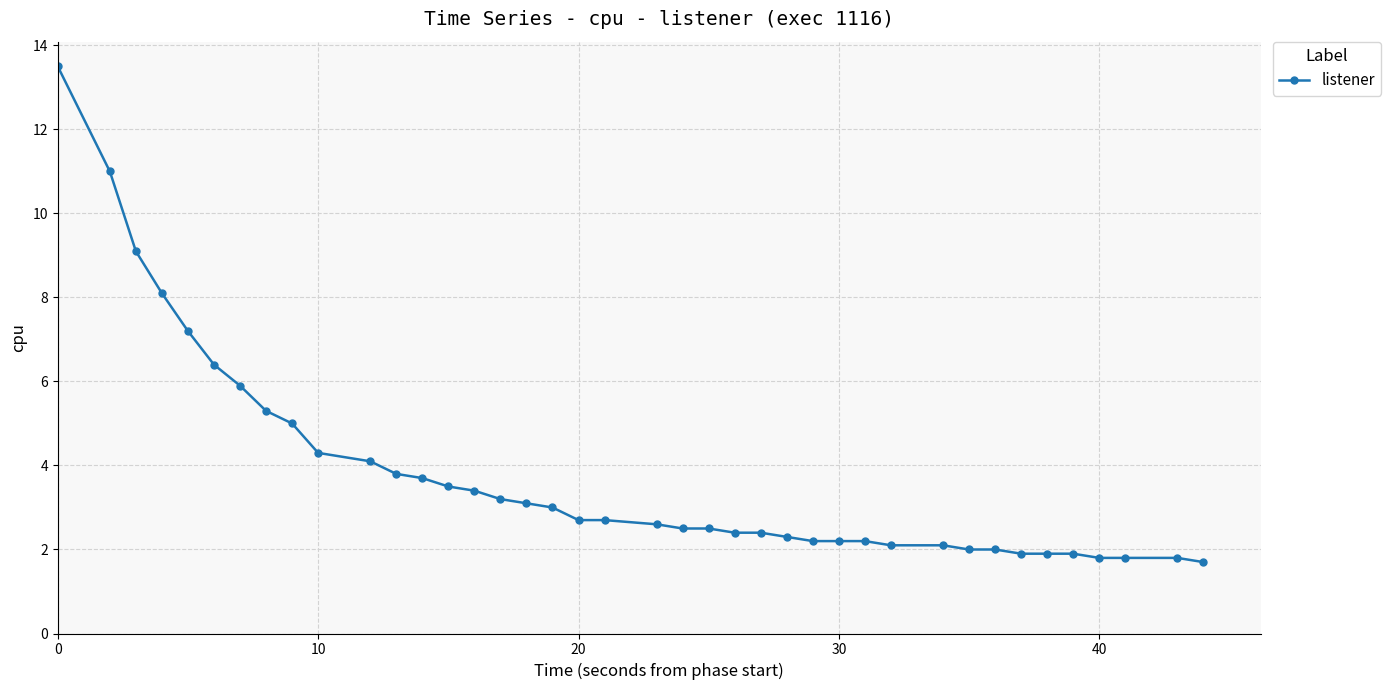

What is the sum of all values?

151.3